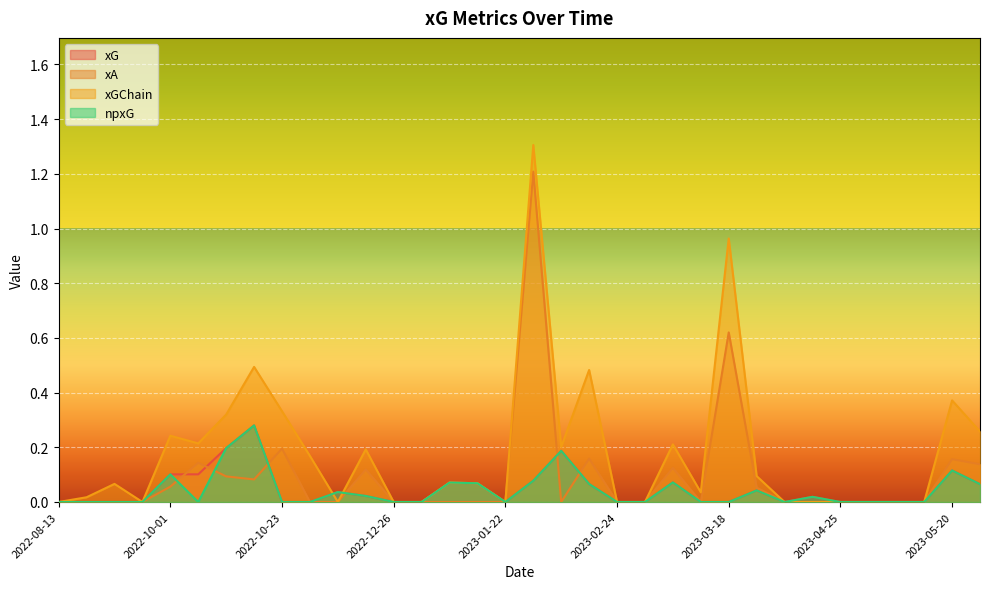

What is the difference between the second highest and minimum values in the xGChain series?

1.0